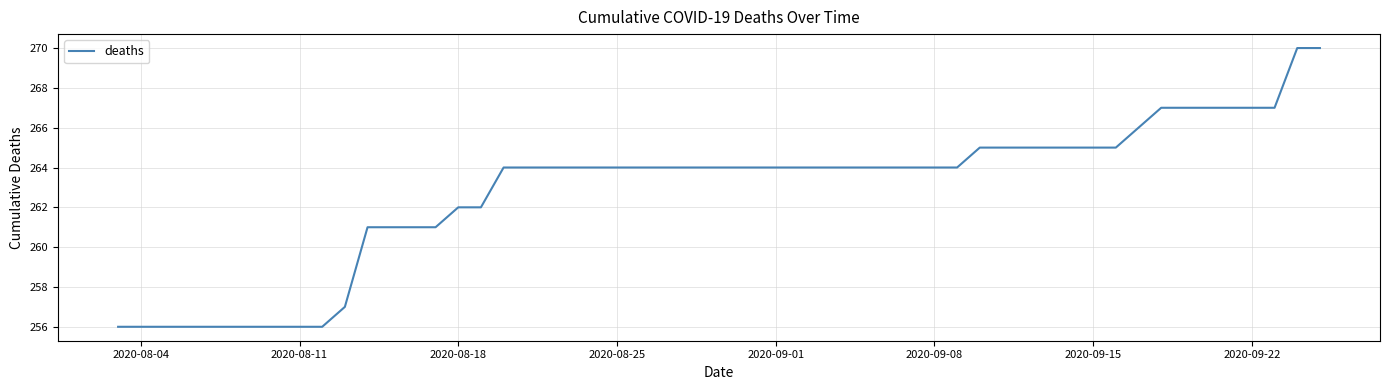

What is the smallest value displayed?

256